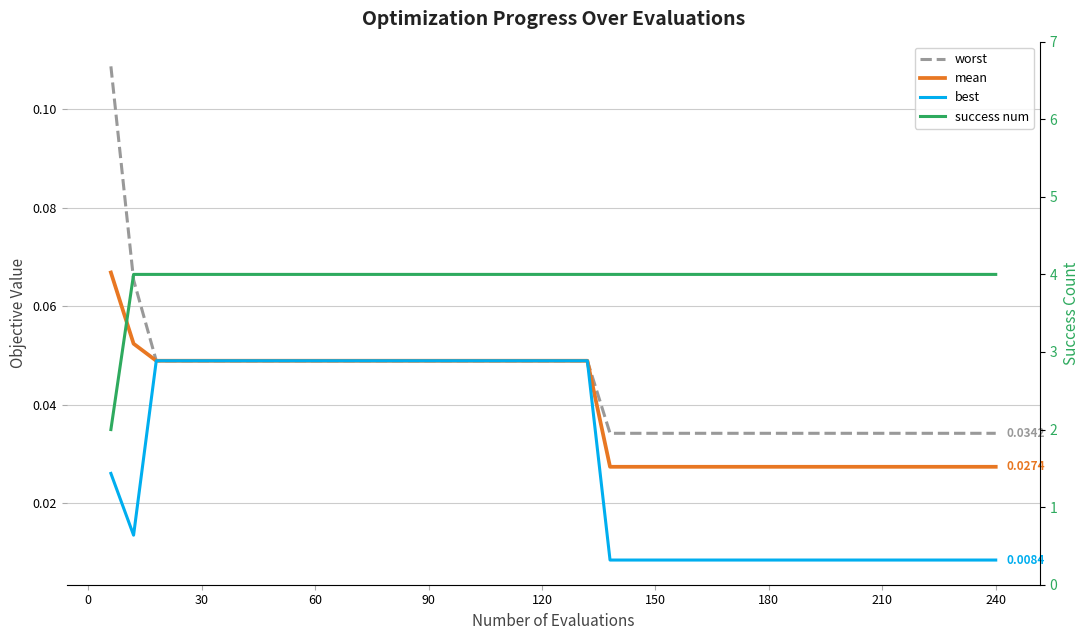

Reading left to right, what are all the values shown in this chart?

worst: 0.1	0.1	0.0	0.0	0.0	0.0	0.0	0.0	0.0	0.0	0.0	0.0	0.0	0.0	0.0	0.0	0.0	0.0	0.0	0.0	0.0	0.0	0.0	0.0	0.0	0.0	0.0	0.0	0.0	0.0	0.0	0.0	0.0	0.0	0.0	0.0	0.0	0.0	0.0	0.0
mean: 0.1	0.1	0.0	0.0	0.0	0.0	0.0	0.0	0.0	0.0	0.0	0.0	0.0	0.0	0.0	0.0	0.0	0.0	0.0	0.0	0.0	0.0	0.0	0.0	0.0	0.0	0.0	0.0	0.0	0.0	0.0	0.0	0.0	0.0	0.0	0.0	0.0	0.0	0.0	0.0
best: 0.0	0.0	0.0	0.0	0.0	0.0	0.0	0.0	0.0	0.0	0.0	0.0	0.0	0.0	0.0	0.0	0.0	0.0	0.0	0.0	0.0	0.0	0.0	0.0	0.0	0.0	0.0	0.0	0.0	0.0	0.0	0.0	0.0	0.0	0.0	0.0	0.0	0.0	0.0	0.0
success num: 2.0	4.0	4.0	4.0	4.0	4.0	4.0	4.0	4.0	4.0	4.0	4.0	4.0	4.0	4.0	4.0	4.0	4.0	4.0	4.0	4.0	4.0	4.0	4.0	4.0	4.0	4.0	4.0	4.0	4.0	4.0	4.0	4.0	4.0	4.0	4.0	4.0	4.0	4.0	4.0